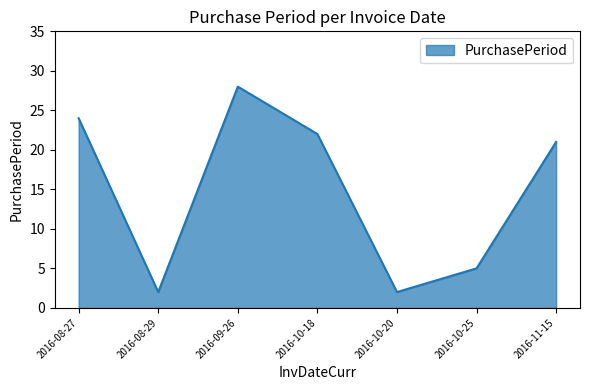

Reading left to right, extract all data points from this chart.

2016-08-27=24	2016-08-29=2	2016-09-26=28	2016-10-18=22	2016-10-20=2	2016-10-25=5	2016-11-15=21